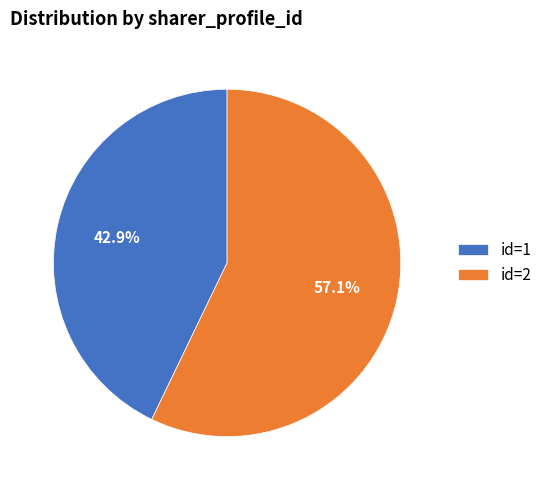

Rank the categories by value from lowest to highest.

id=1, id=2